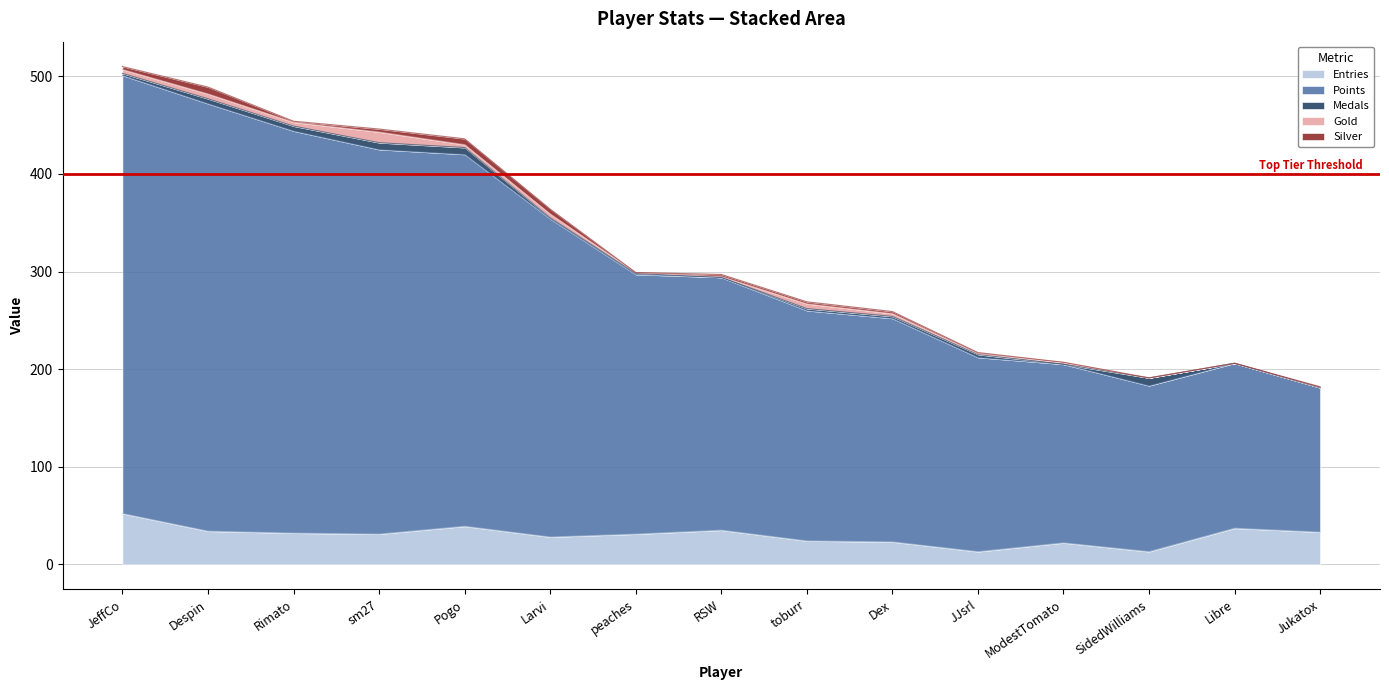

Which series has the largest total across all categories?

Points